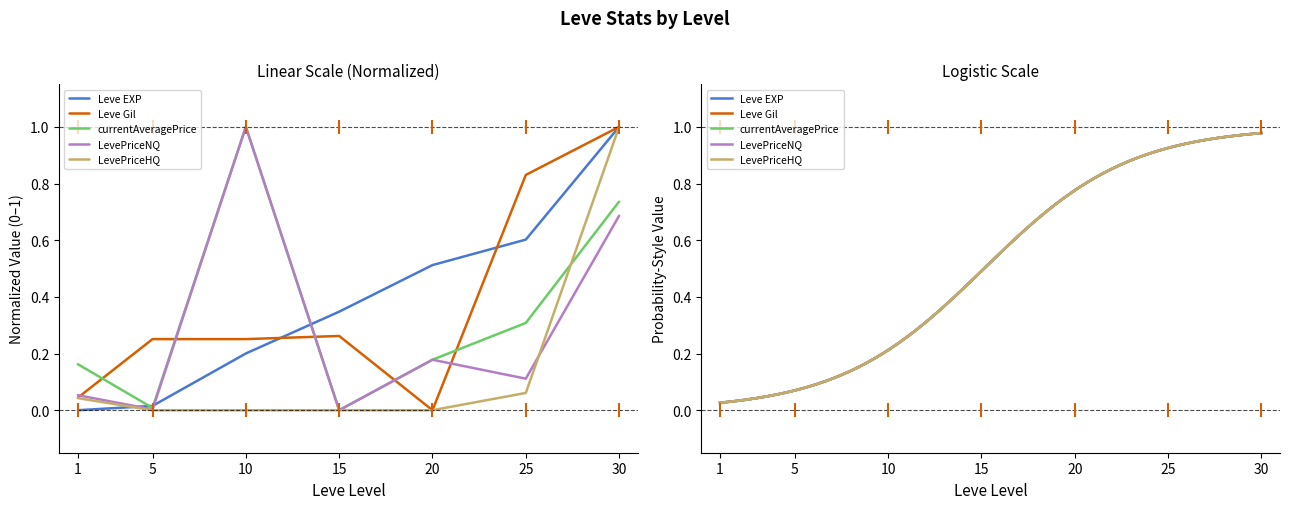

Which series reaches the maximum Y coordinate?

Leve EXP